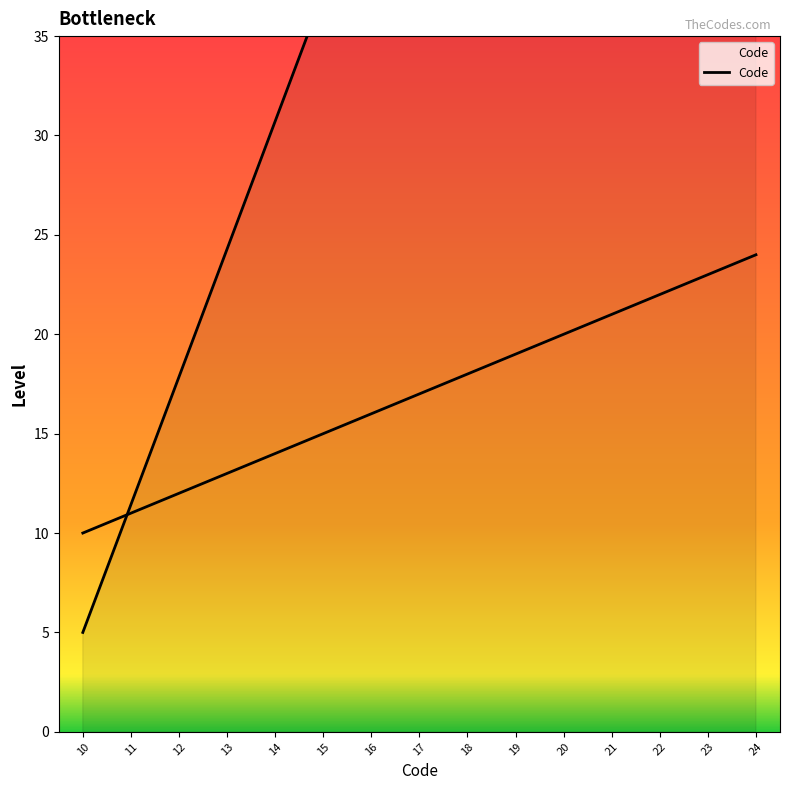

Which has a higher value, 21 or 10?

21